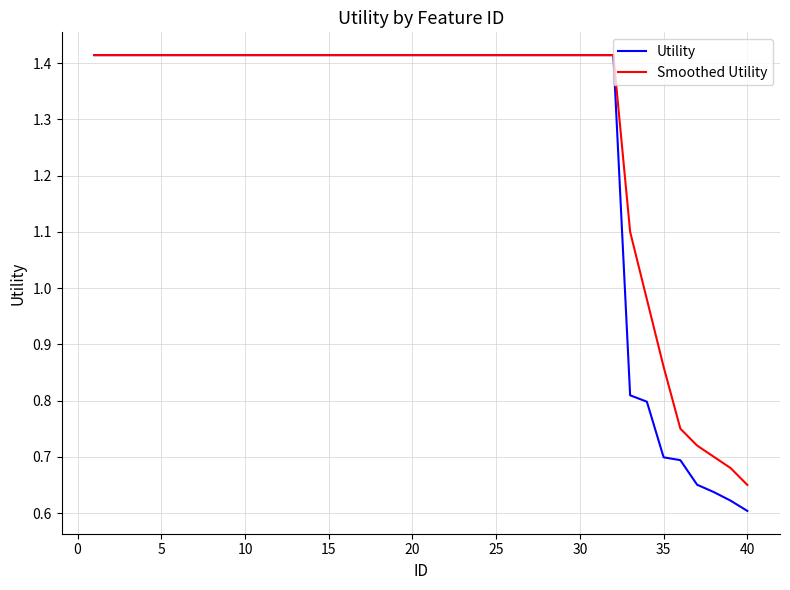

Is it true that Utility equals 0.8 at 25?

False